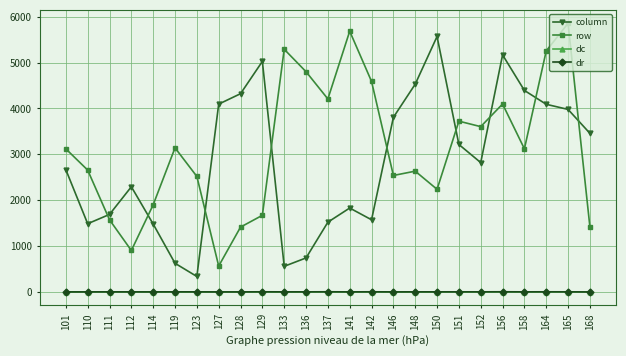

True or false: dc has more than 1 interior local peaks.

True